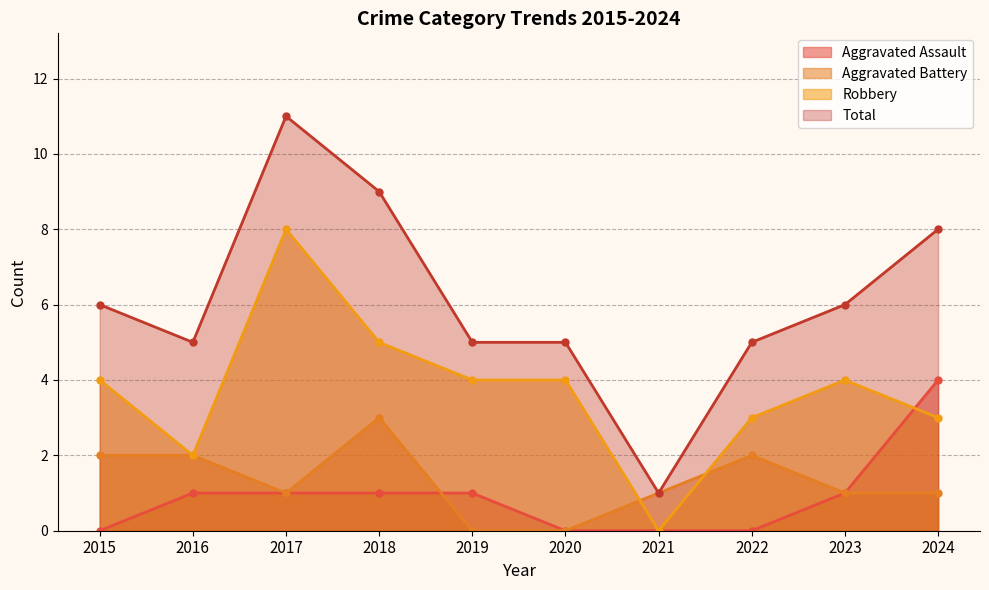

What are all the series names shown in the legend?

Aggravated Assault, Aggravated Battery, Robbery, Total